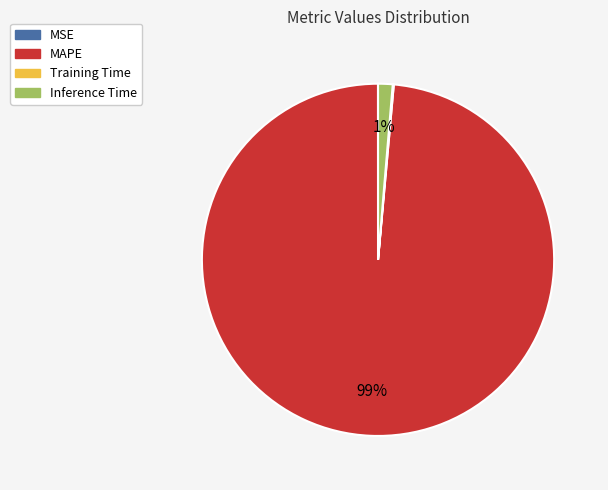

True or false: Inference Time accounts for 1% of the total.

True